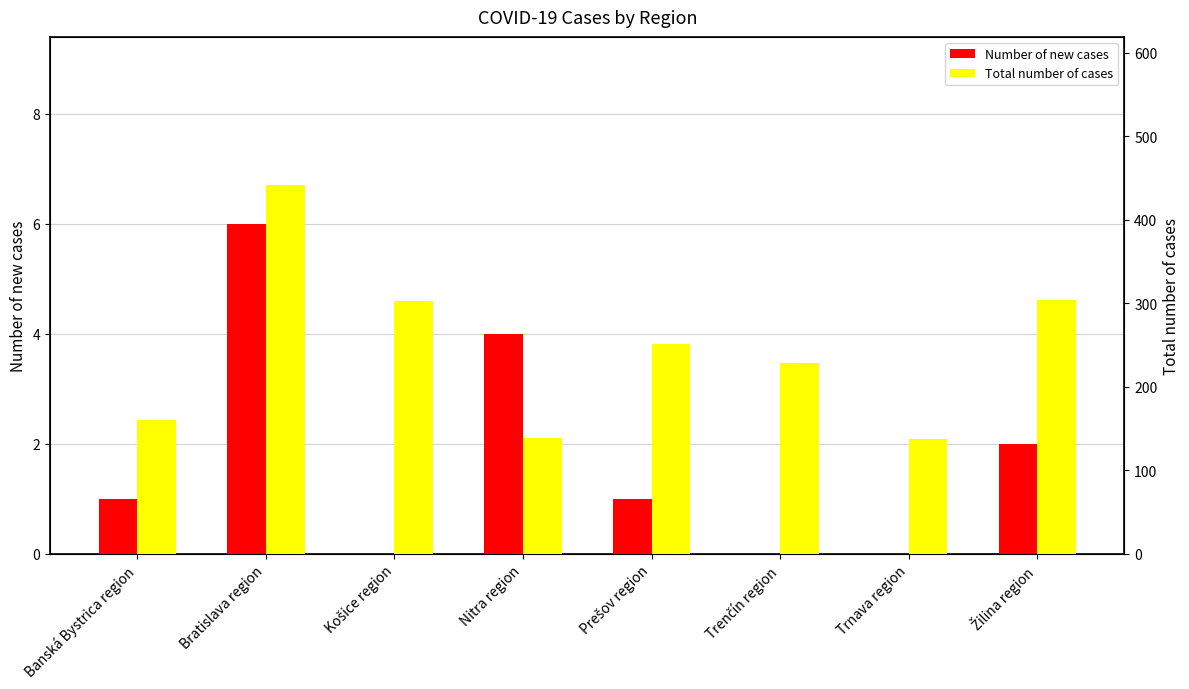

What is the sum of the Number of new cases values at Trenčín region and Nitra region?

4